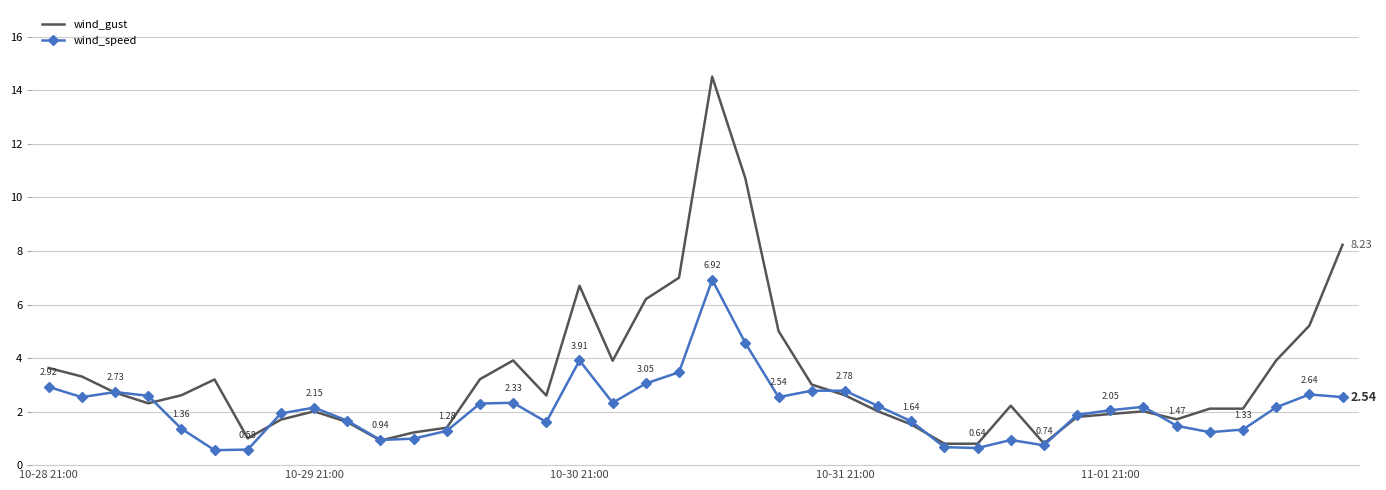

What is the minimum value shown in the chart?

0.6